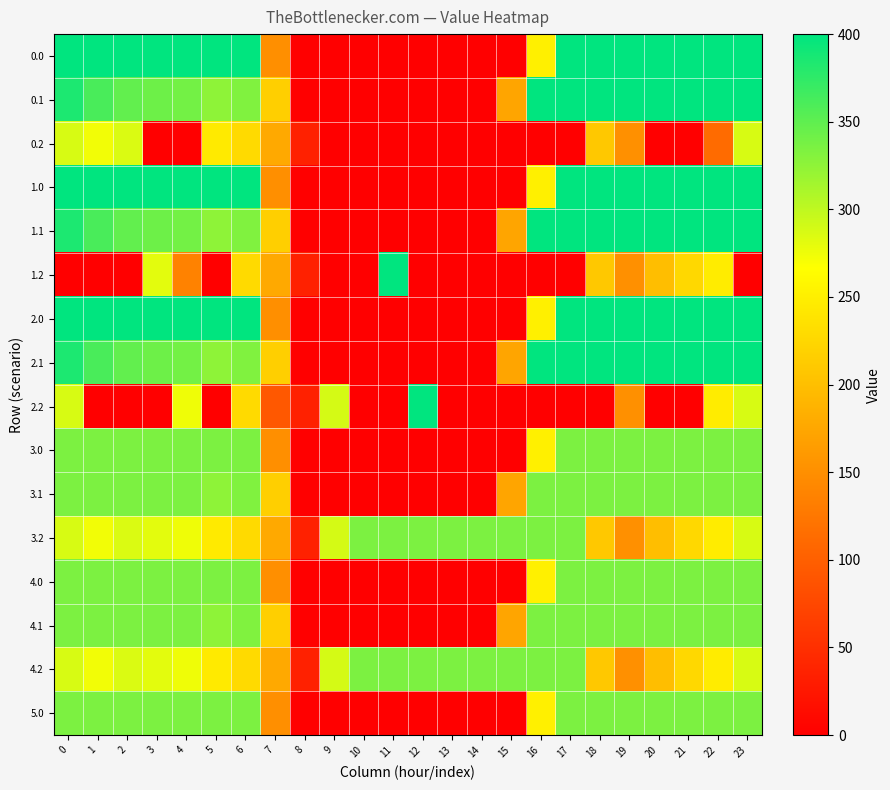

What is the maximum value shown in the chart?

400.0